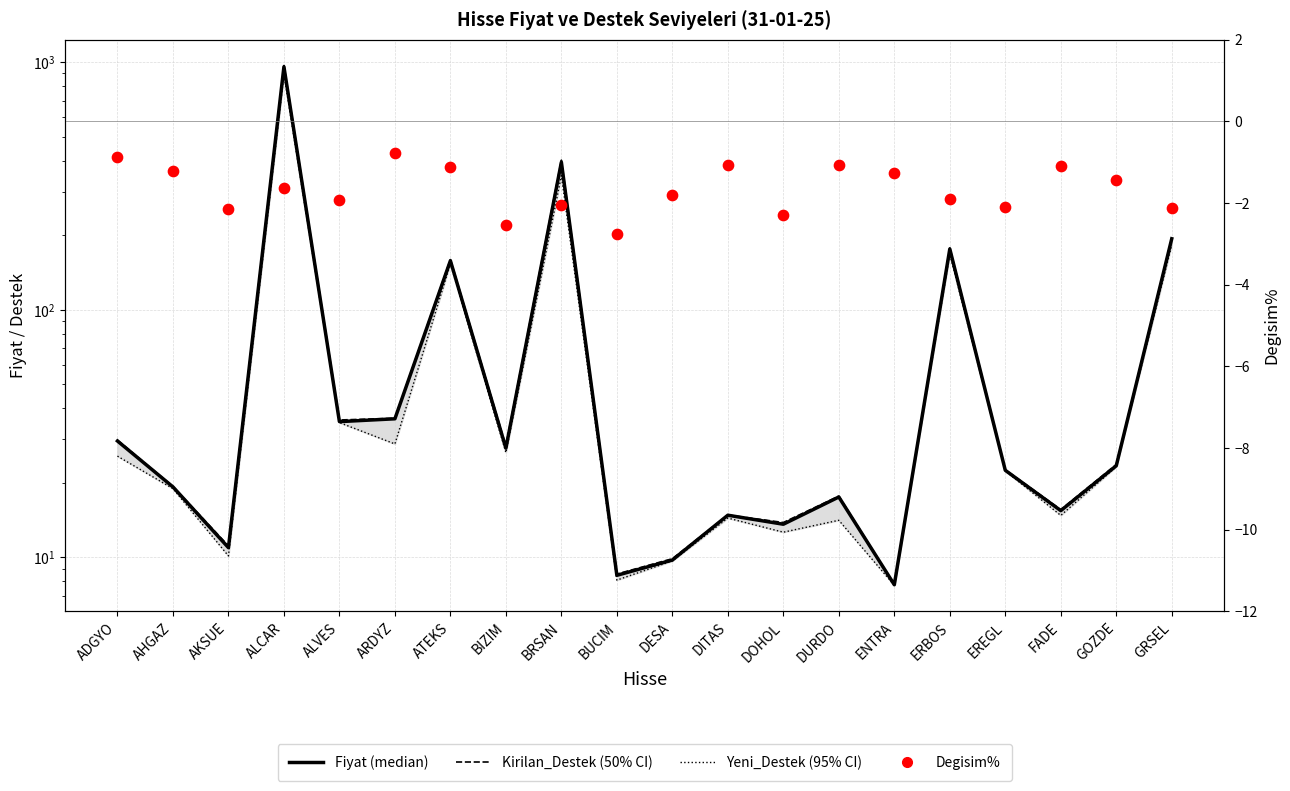

What are all the series names shown in the legend?

Fiyat, Kirilan_Destek, Yeni_Destek, Degisim%